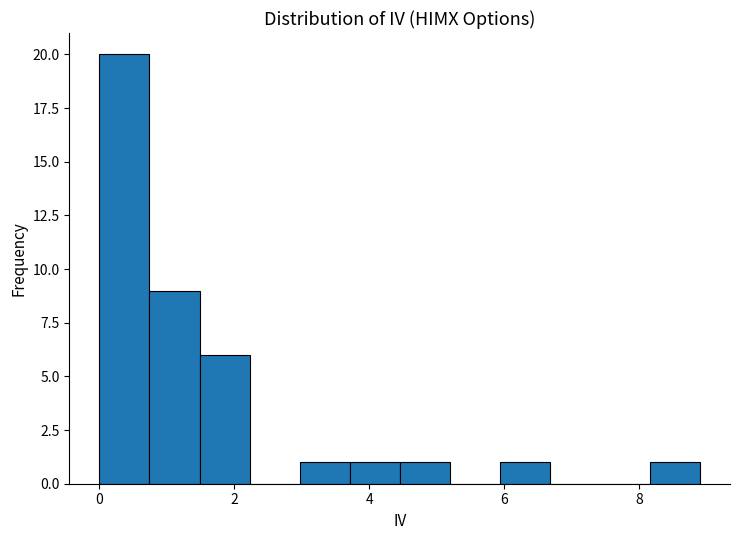

Read against the x-axis, roughly where is the centre of the tallest bar?

0.4